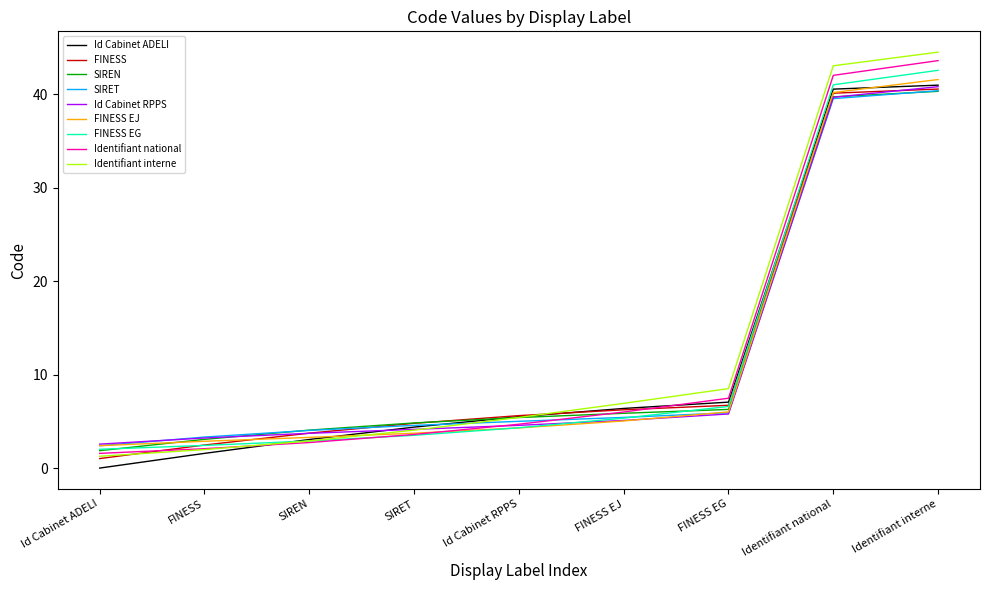

What is the total value across all series at Id Cabinet ADELI?

15.1